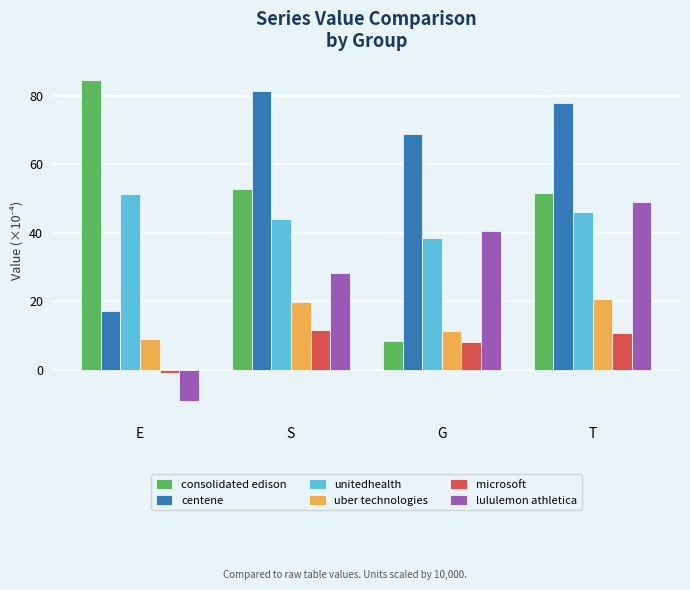

Does the chart contain any negative values?

Yes